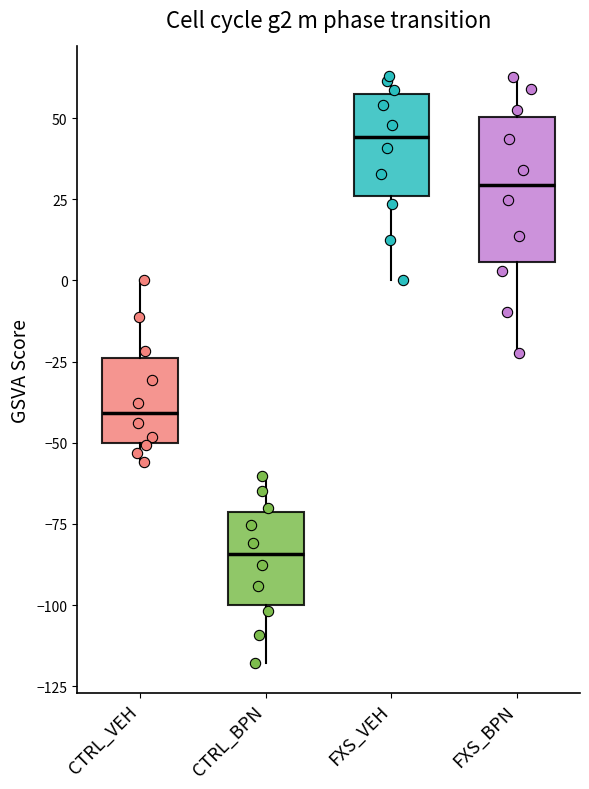

Which box's median line is the highest?

FXS_VEH